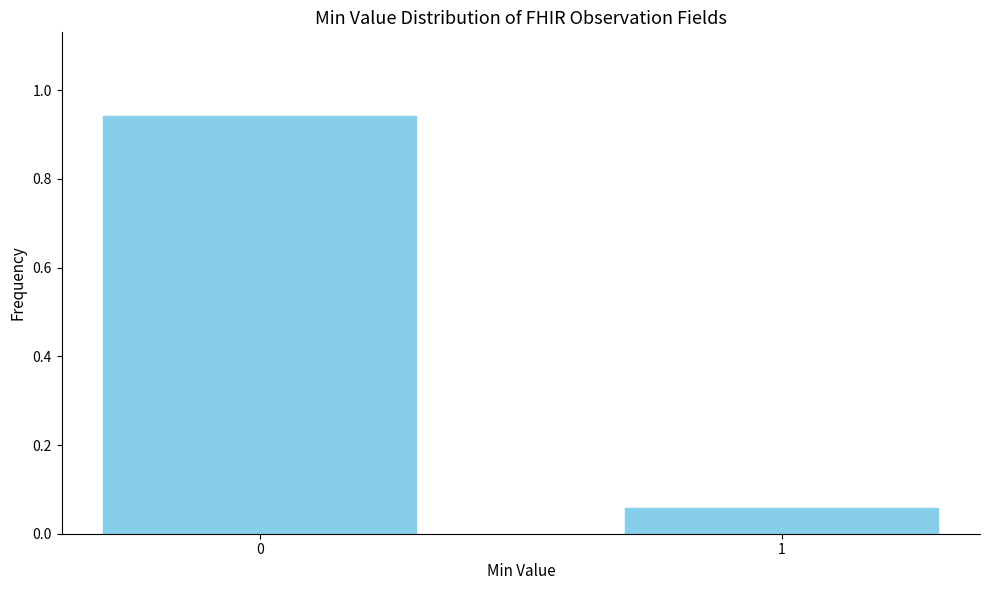

What is the change in value from 0 to 1?

-0.9